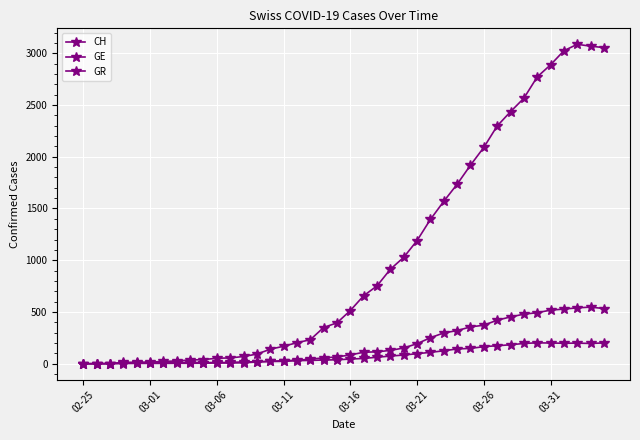

Is this an area chart (filled region under the line)?

No